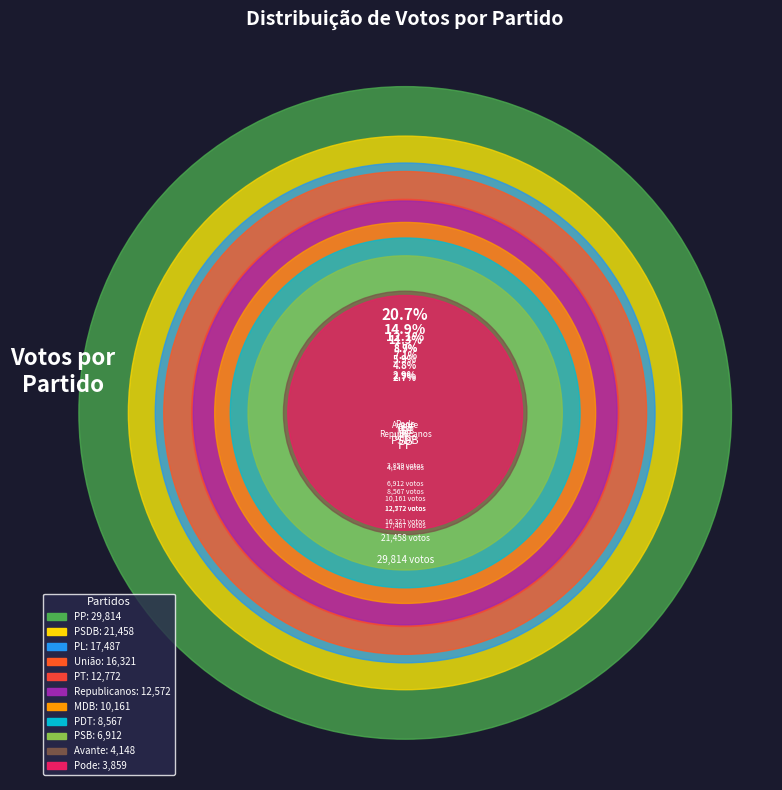

What percentage is NOT represented by PL?

87.9%